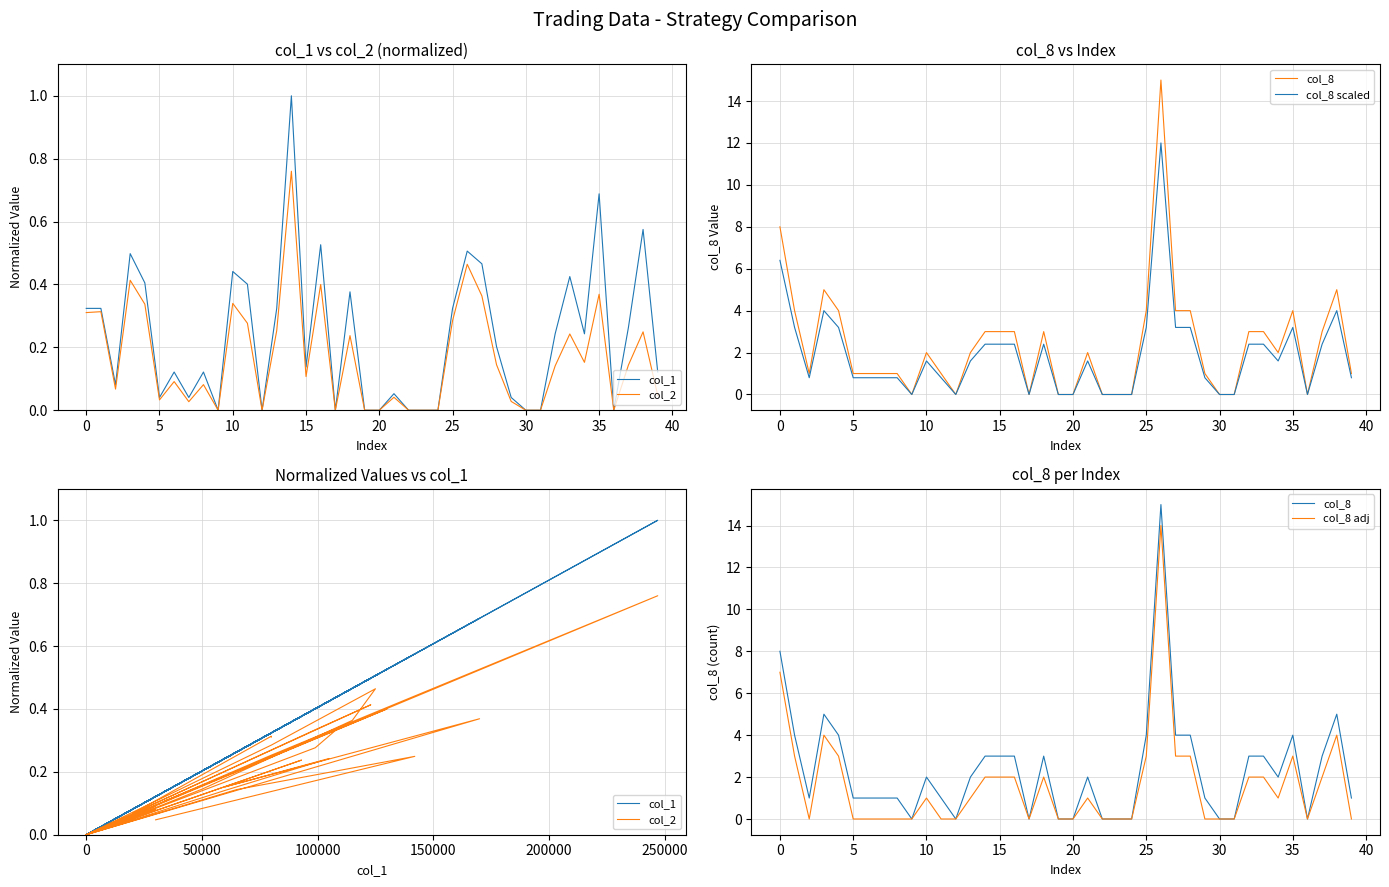

What is the value of the col_1 point at the 7th from the left?

0.1